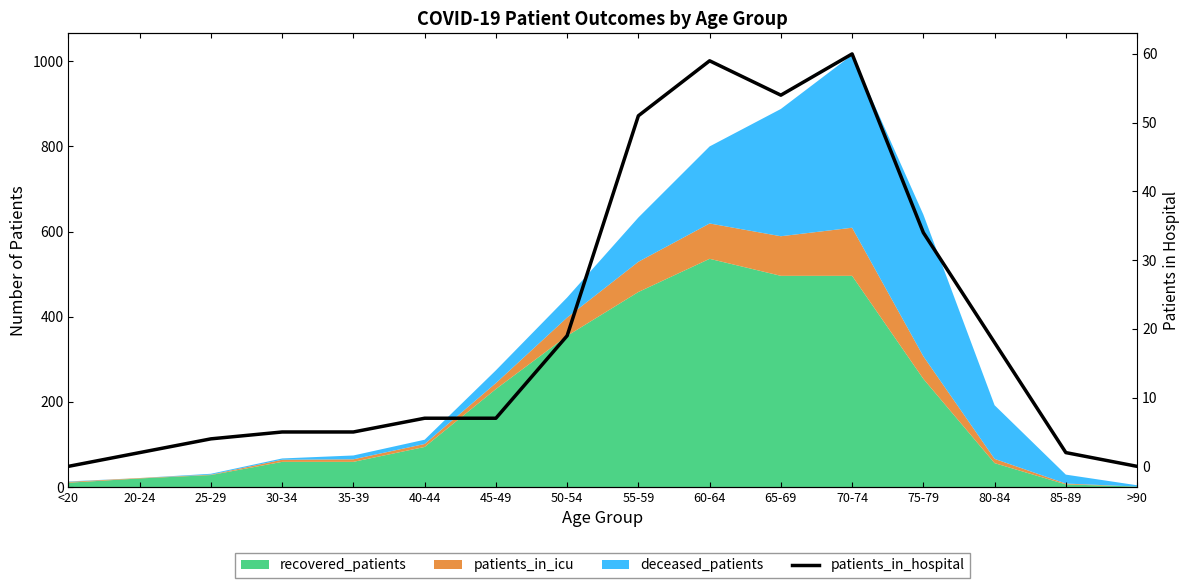

Reading left to right, extract all data points from this chart.

0	2	4	5	5	7	7	19	51	59	54	60	34	18	2	0